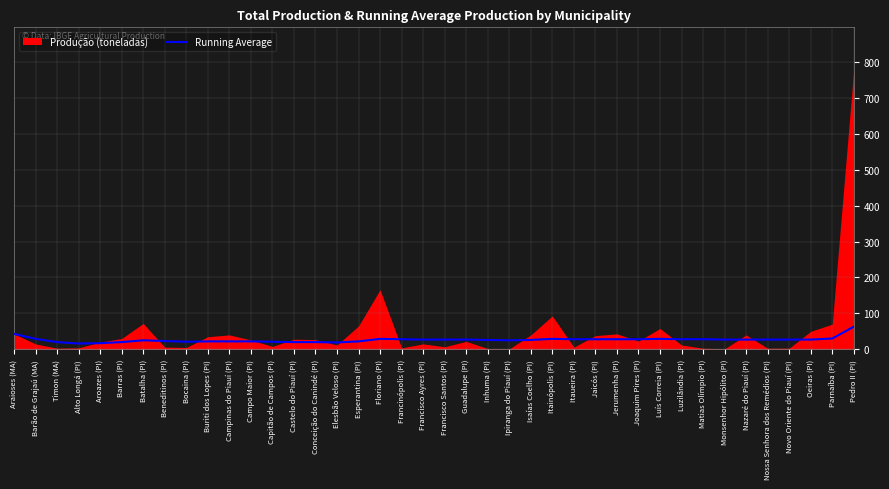

Is it true that Running Average equals 19 at Elesbão Veloso (PI)?

True